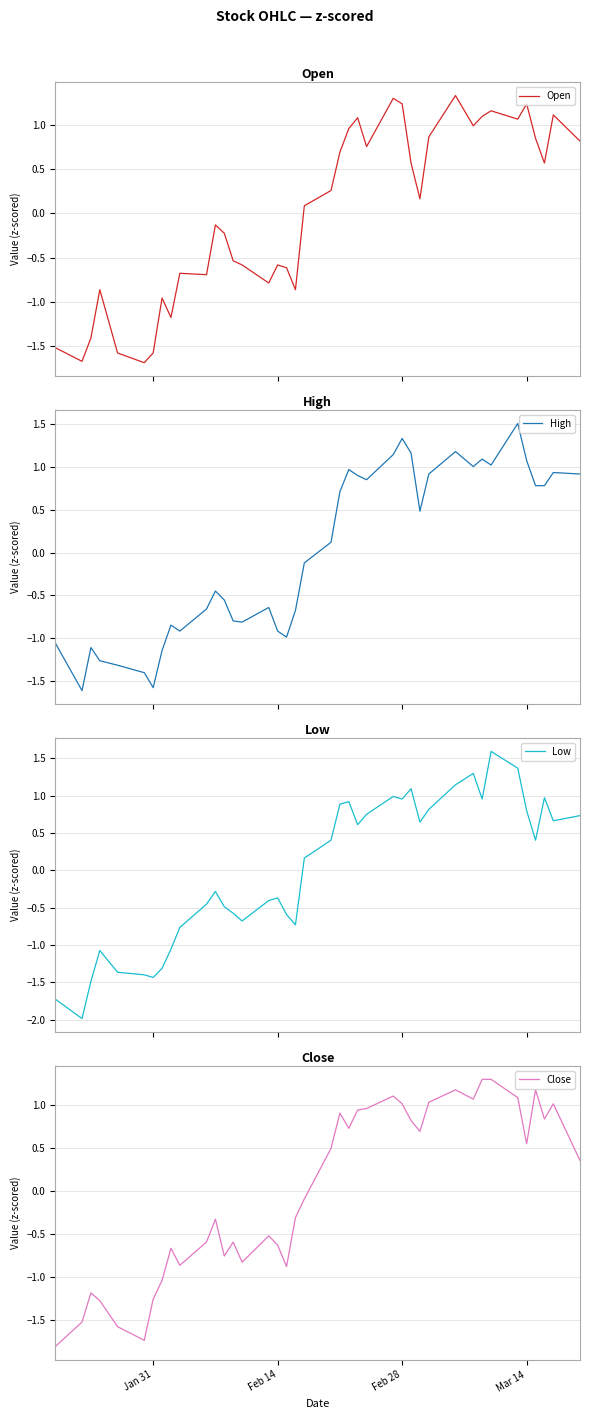

The value of Close at Feb 28 is 0.5. True or false?

False